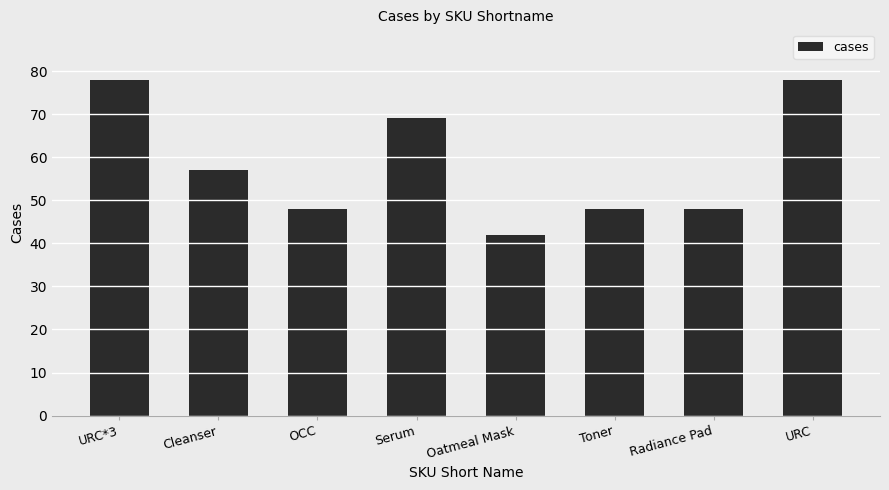

True or false: the data shows 57 at Cleanser.

True